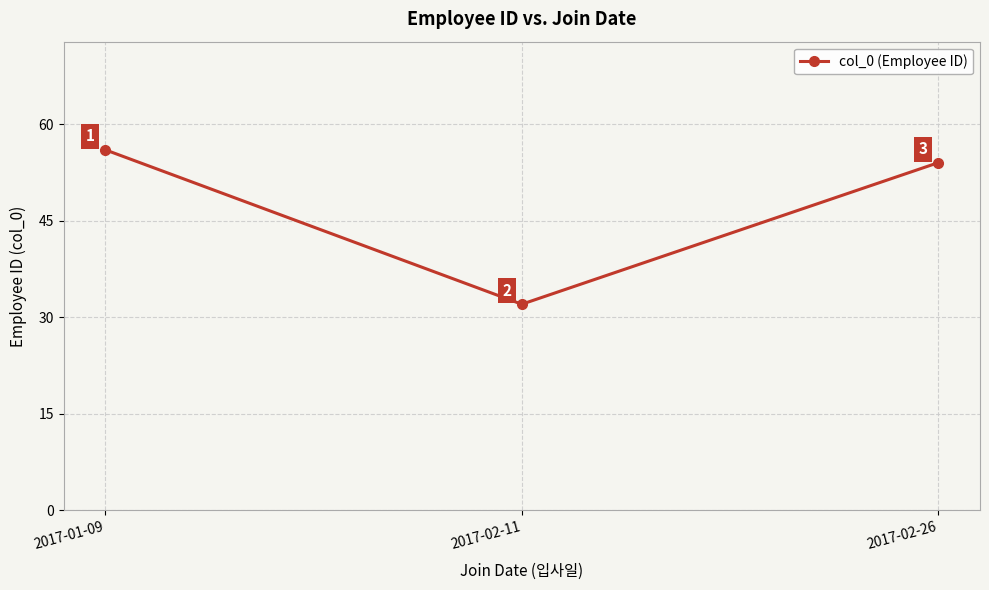

Which has a higher value, 2017-01-09 or 2017-02-11?

2017-01-09